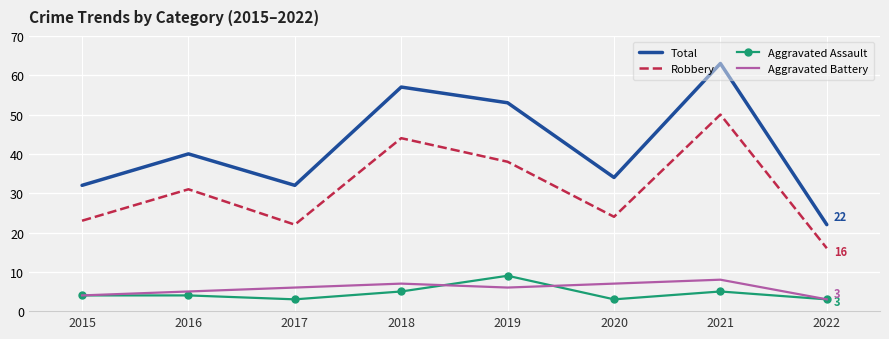

How many interior local valleys does the Aggravated Assault series have?

2